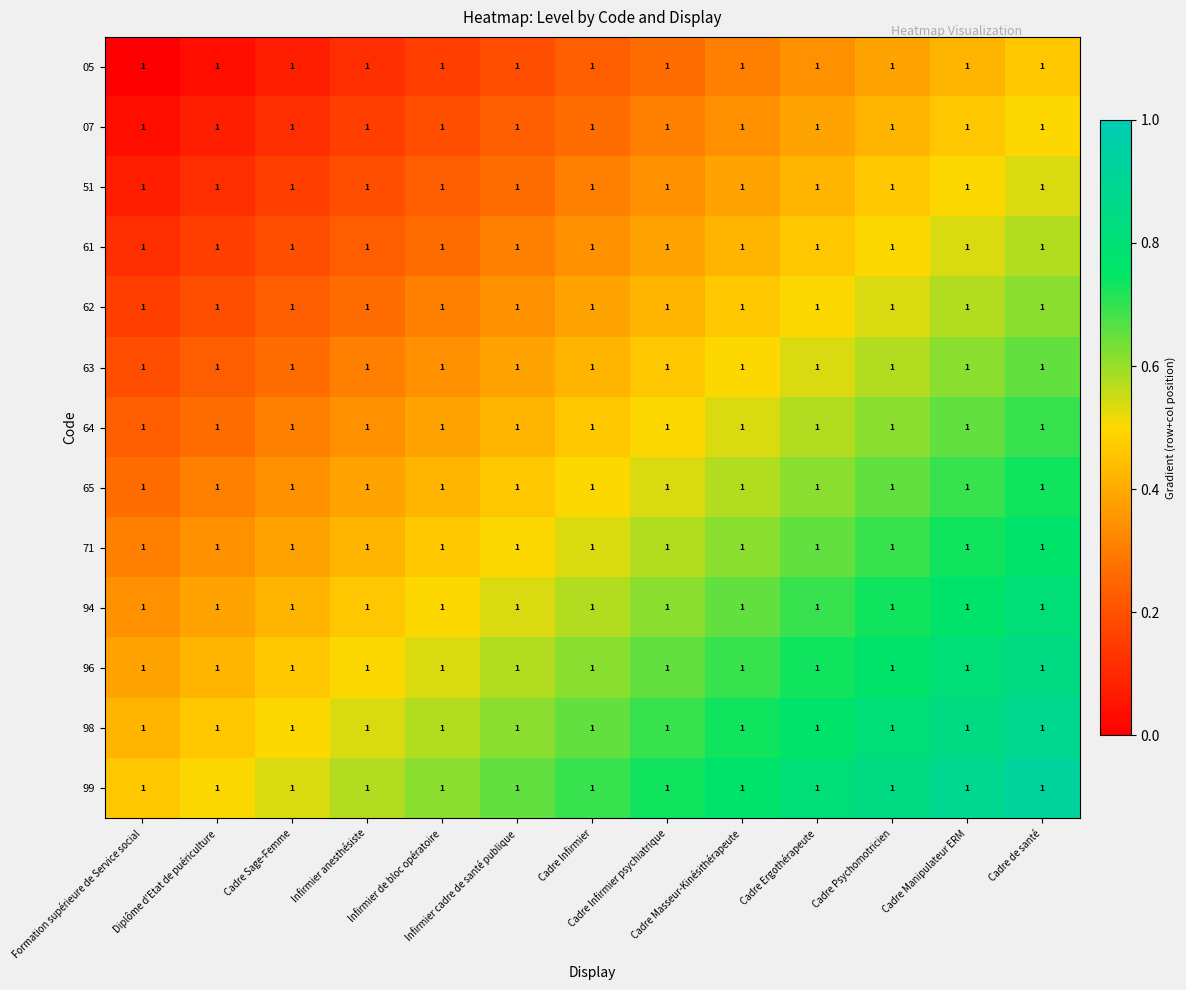

The 65 series shows 0.2 at Cadre de santé. True or false?

False